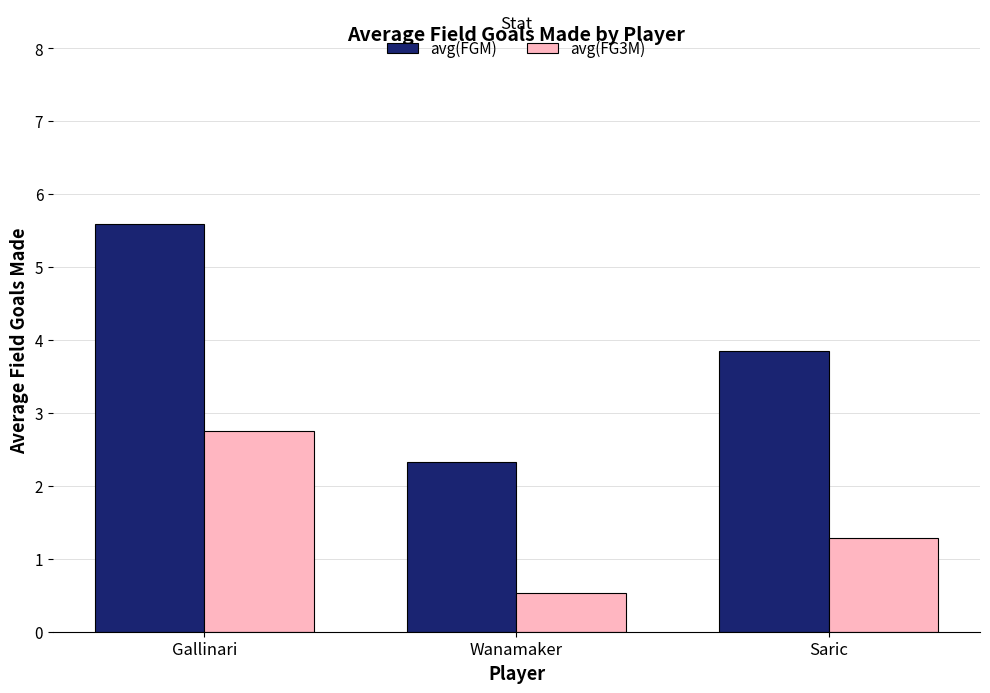

The value of avg(FGM) at Saric is 6.8. True or false?

False